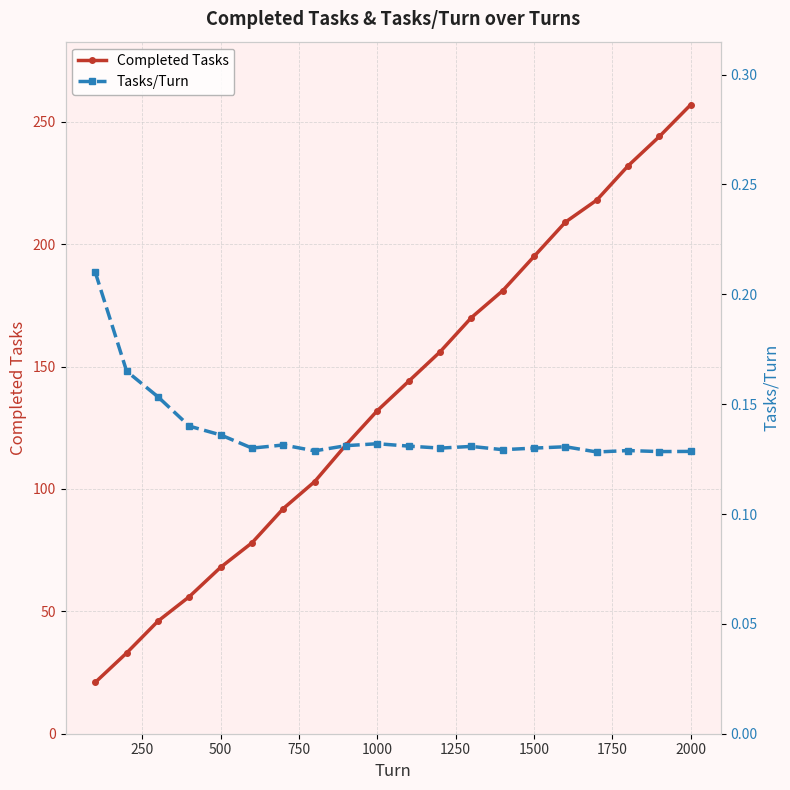

What is the maximum value for Completed Tasks?

257